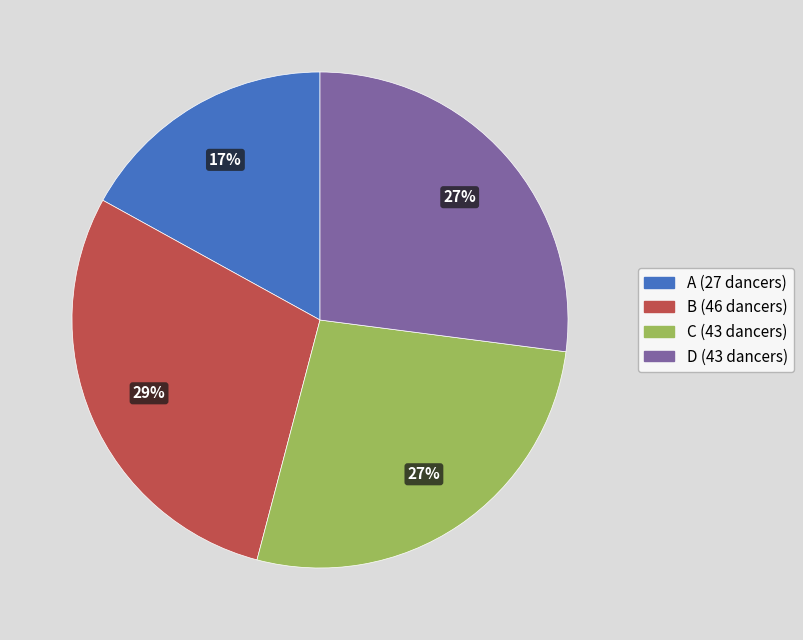

To the nearest percent, what portion does D represent?

27%